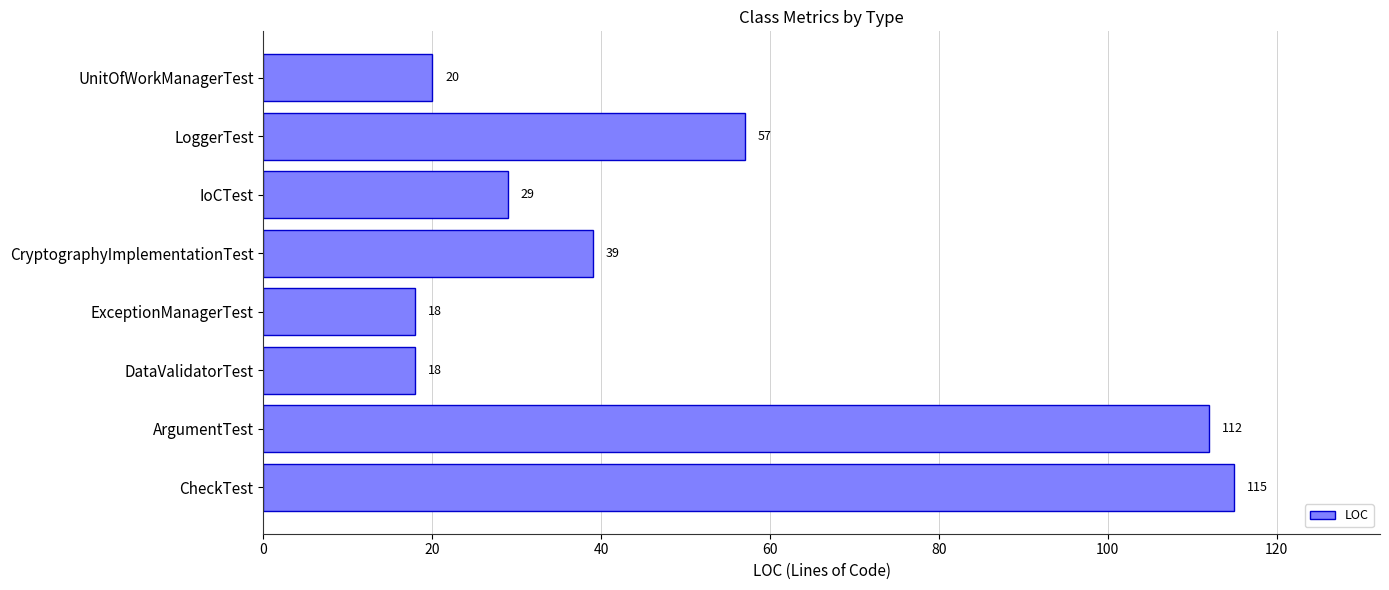

What is the smallest value displayed?

18